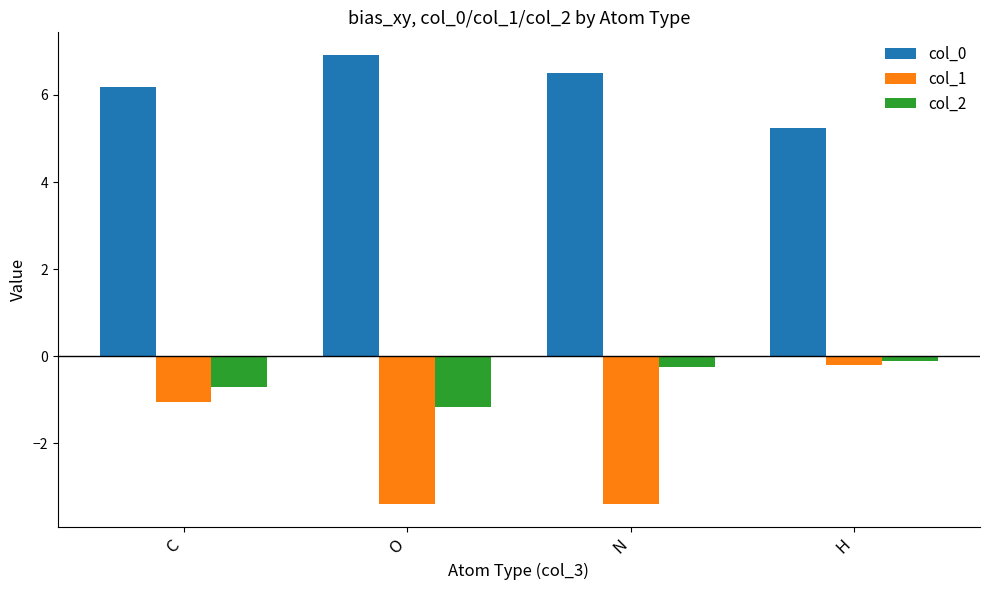

Which series has the largest range (max minus min)?

col_1